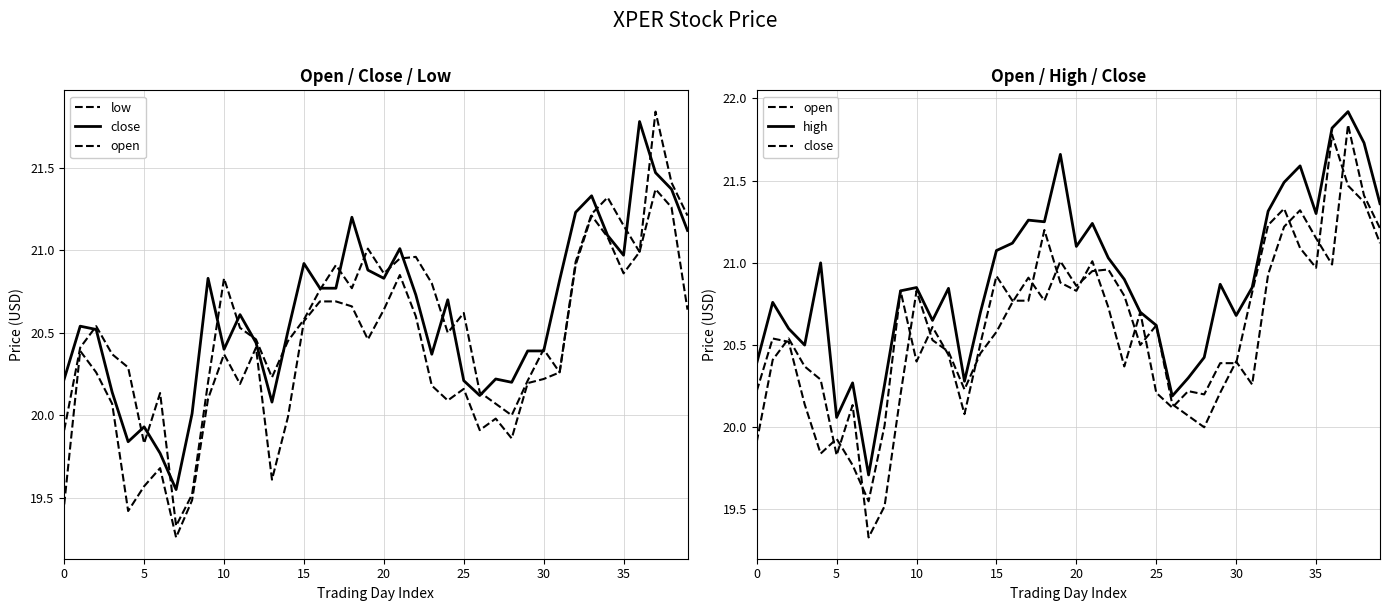

Reading left to right, list all the values displayed in this chart.

low: 19.5	20.4	20.3	20.1	19.4	19.6	19.7	19.3	19.5	20.1	20.4	20.2	20.4	19.6	20.0	20.6	20.7	20.7	20.7	20.5	20.6	20.9	20.6	20.2	20.1	20.2	19.9	20.0	19.9	20.2	20.2	20.3	20.9	21.2	21.1	20.9	21.0	21.4	21.3	20.6
close: 20.2	20.5	20.5	20.1	19.8	19.9	19.8	19.6	20.0	20.8	20.4	20.6	20.4	20.1	20.5	20.9	20.8	20.8	21.2	20.9	20.8	21.0	20.7	20.4	20.7	20.2	20.1	20.2	20.2	20.4	20.4	20.8	21.2	21.3	21.1	21.0	21.8	21.5	21.4	21.1
open: 19.9	20.4	20.5	20.4	20.3	19.8	20.1	19.3	19.5	20.2	20.8	20.5	20.5	20.2	20.4	20.6	20.8	20.9	20.8	21.0	20.9	20.9	21.0	20.8	20.5	20.6	20.1	20.1	20.0	20.2	20.4	20.3	20.9	21.2	21.3	21.1	21.0	21.8	21.4	21.2
high: 20.4	20.8	20.6	20.5	21.0	20.1	20.3	19.7	20.3	20.8	20.9	20.6	20.8	20.3	20.7	21.1	21.1	21.3	21.2	21.7	21.1	21.2	21.0	20.9	20.7	20.6	20.2	20.3	20.4	20.9	20.7	20.9	21.3	21.5	21.6	21.3	21.8	21.9	21.7	21.4